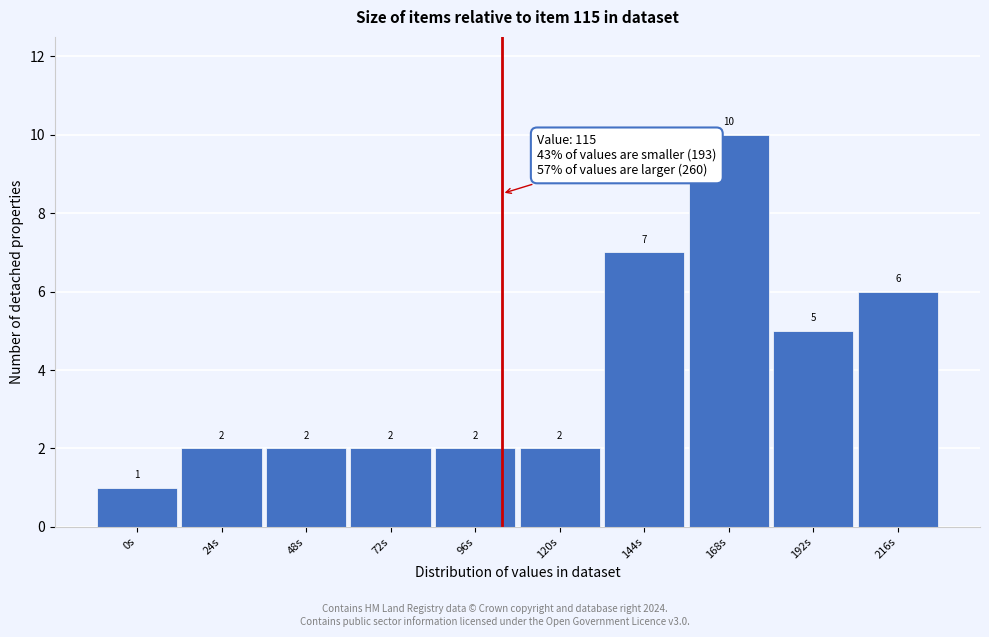

Reading right to left, list all the values displayed in this chart.

216s=6	192s=5	168s=10	144s=7	120s=2	96s=2	72s=2	48s=2	24s=2	0s=1